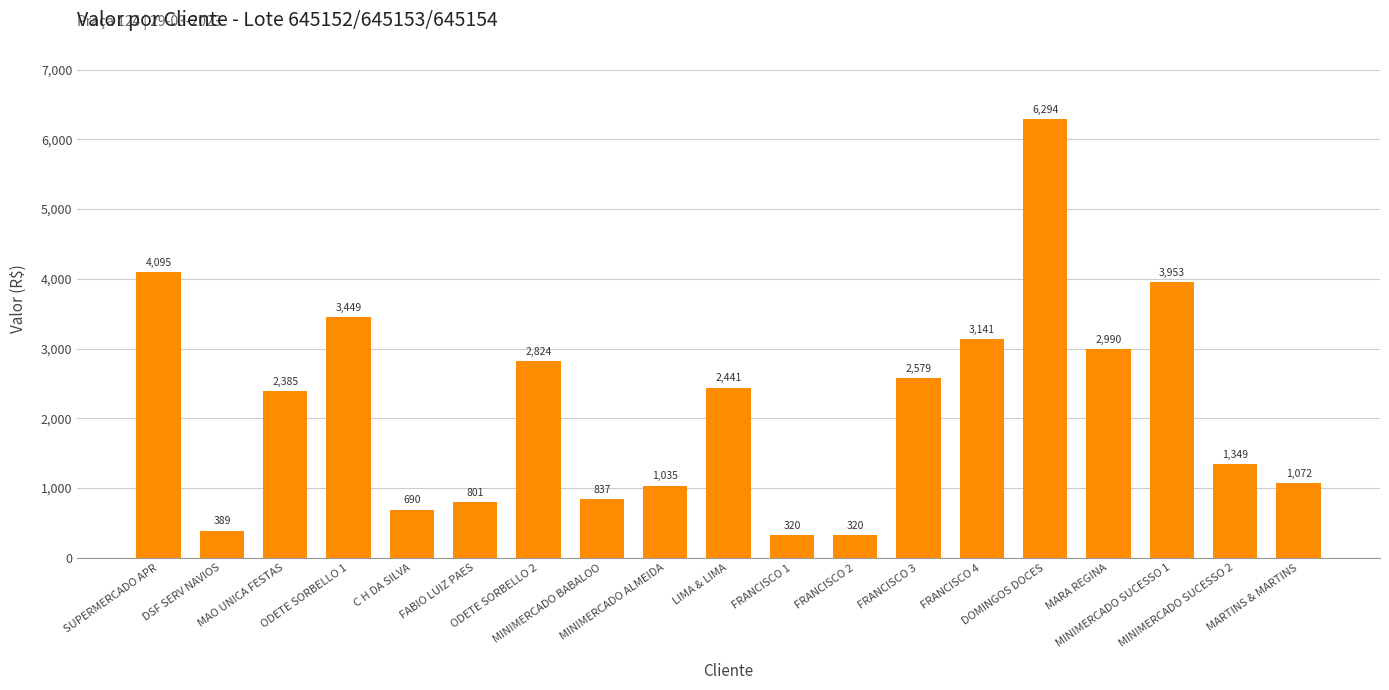

How many data points are above 2385?

10